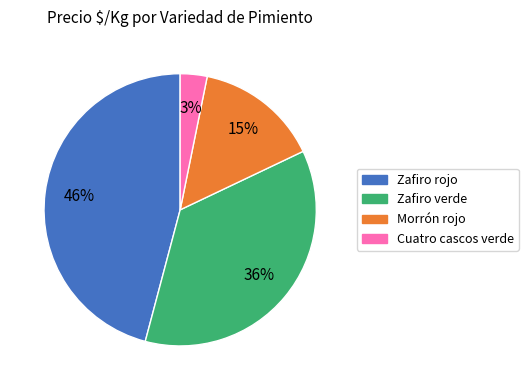

Is there a majority slice in this chart?

No